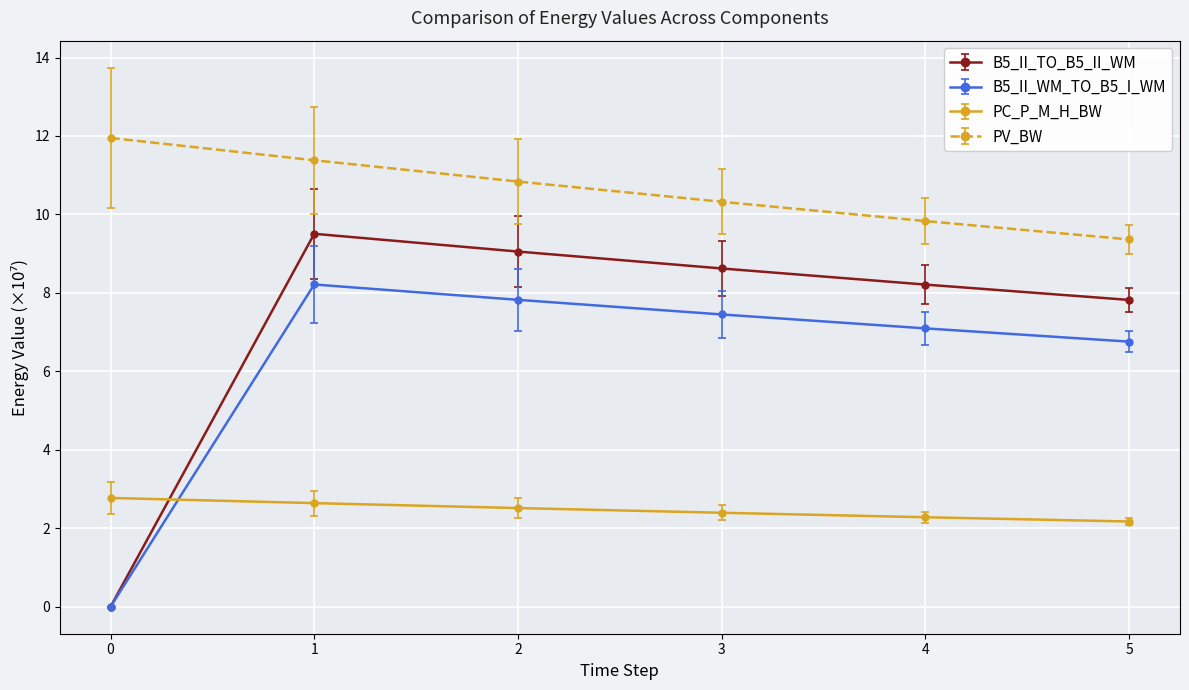

True or false: B5_II_WM_TO_B5_I_WM has a value of 6.8 at 5.

True